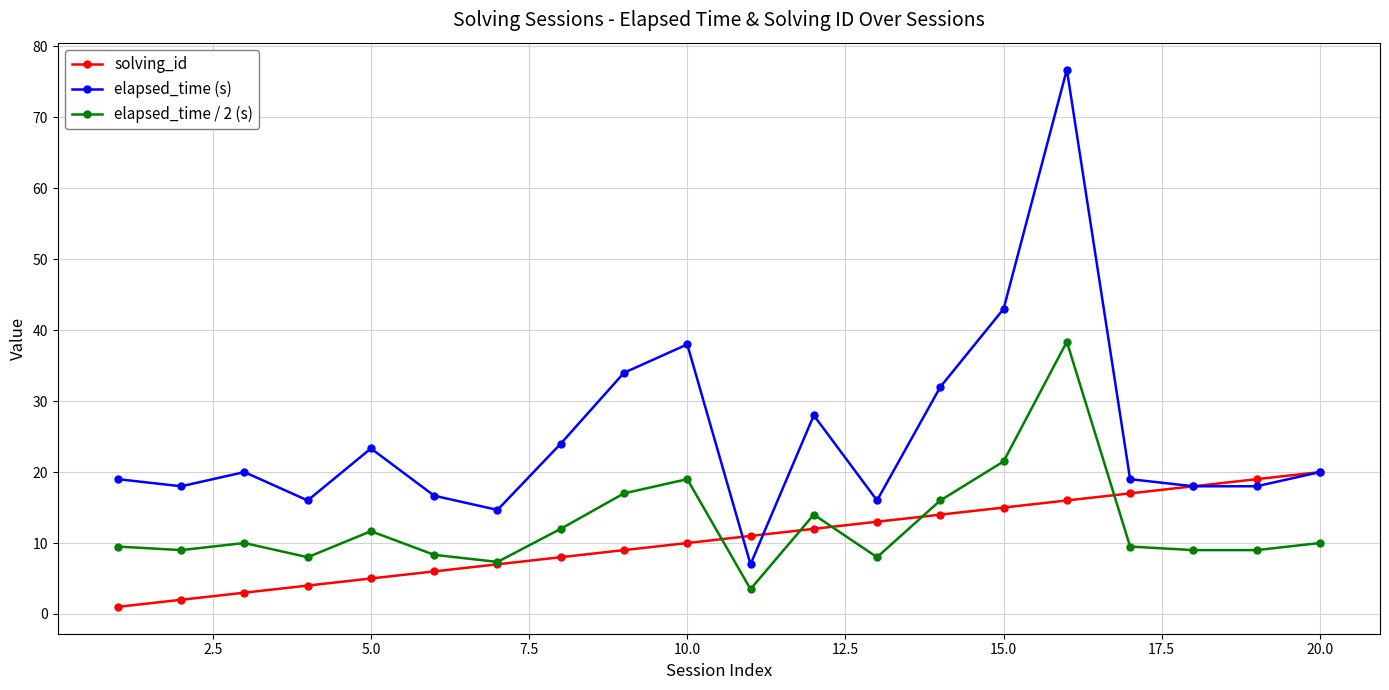

Which series has the largest range (max minus min)?

elapsed_time (s)